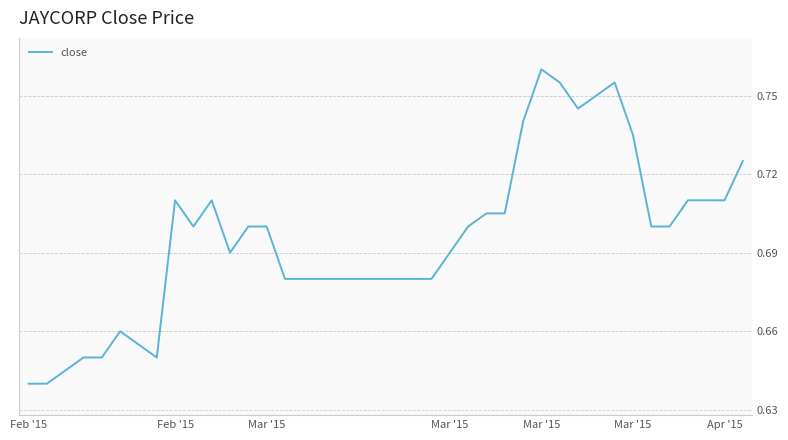

Count the values in the range 0 to 1.

40